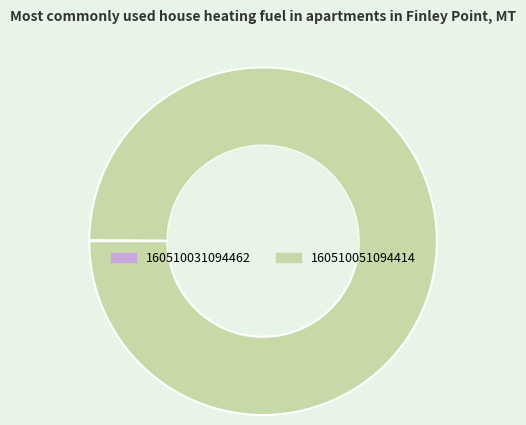

The 160510051094414 slice represents 88% of the pie. True or false?

False